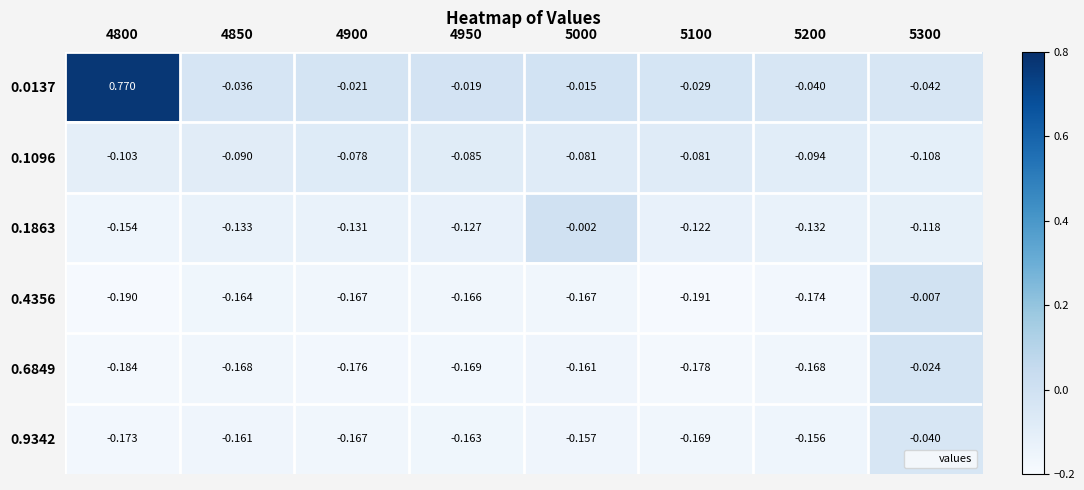

Is the value of 0.6849 at 4850 greater than the value of 0.1863 at 4850?

No